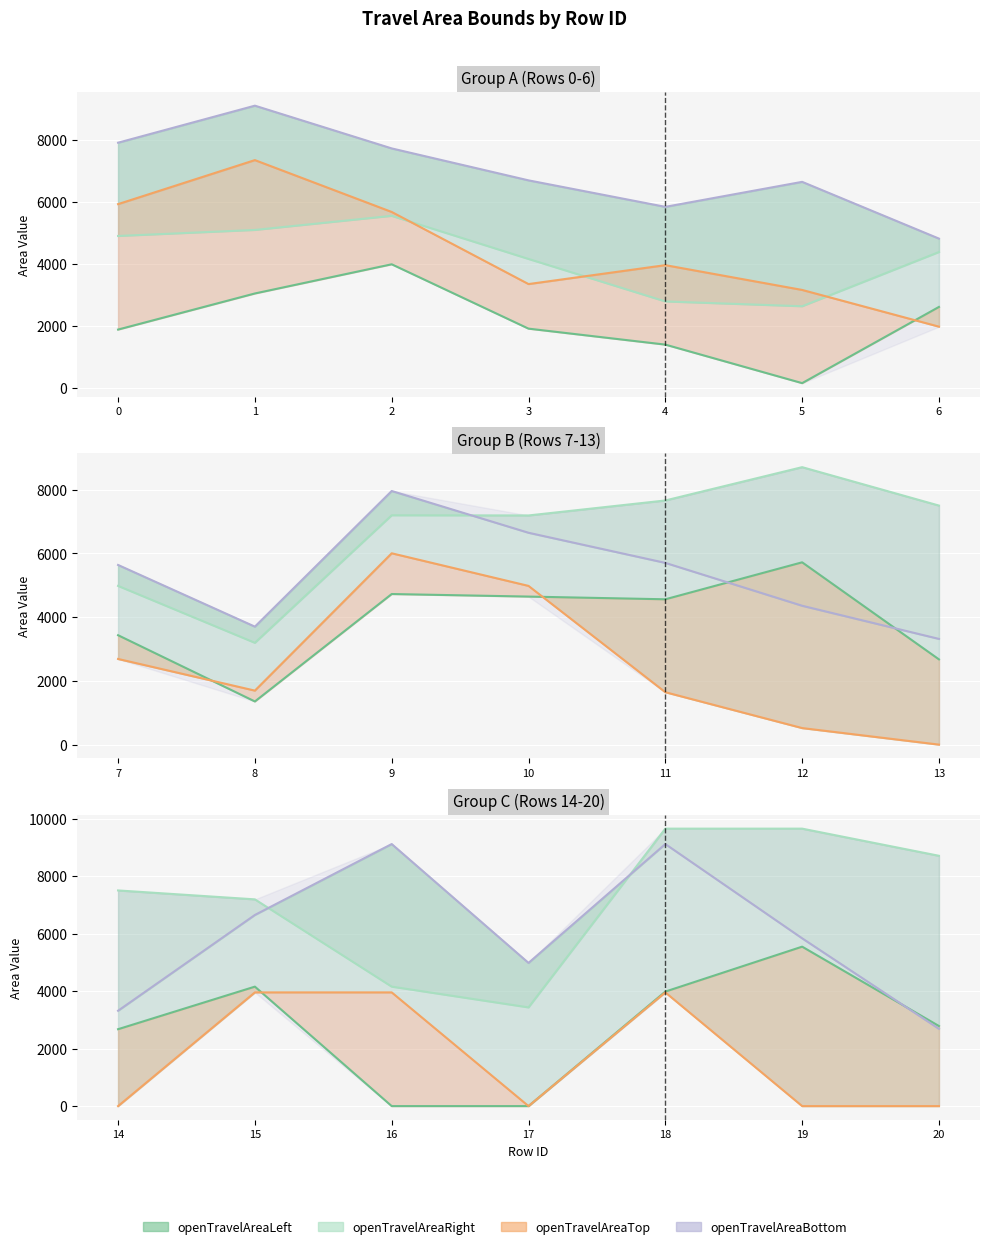

How many times do openTravelAreaRight and openTravelAreaTop cross each other?

3